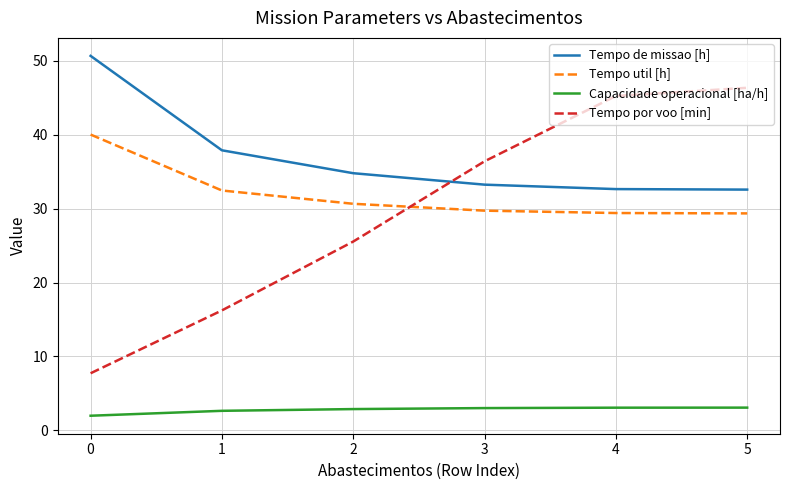

What is the smallest value displayed?

2.0